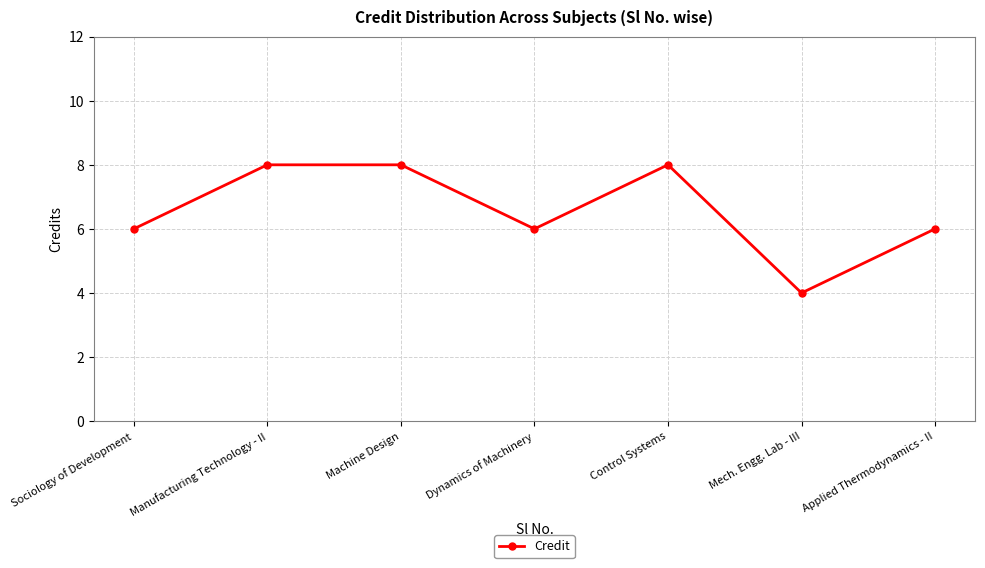

Which category has the lowest value across all series?

Mech. Engg. Lab - III